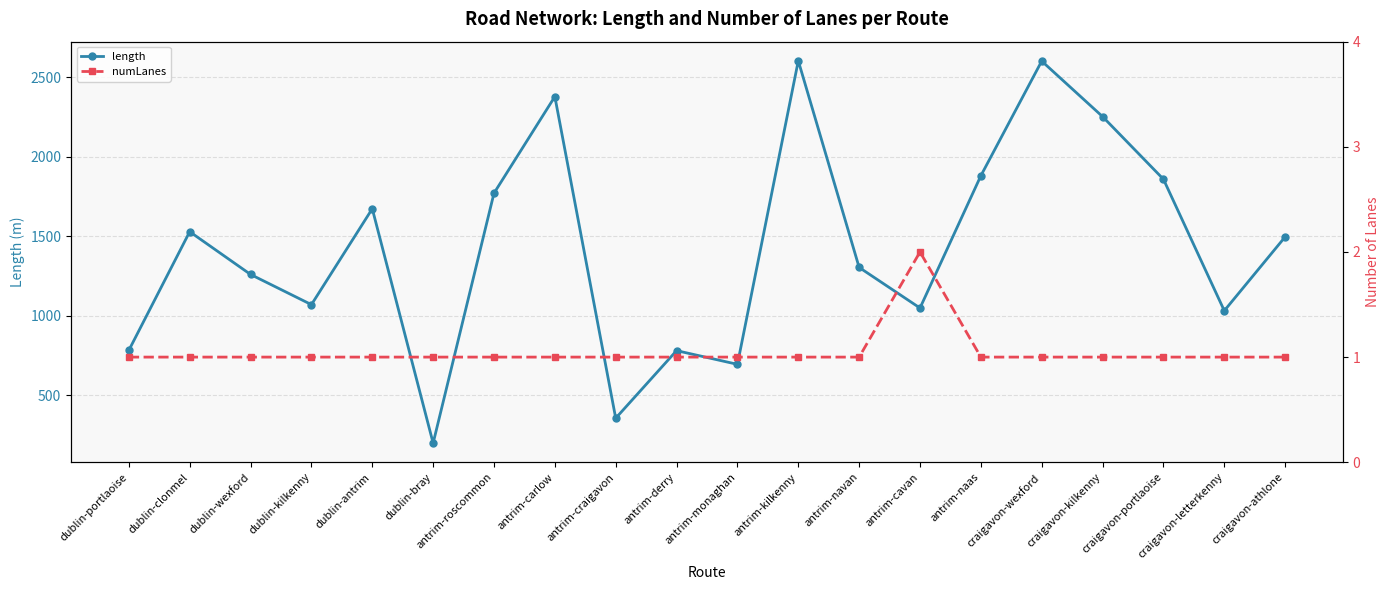

At how many categories does at least one series exceed 533?

18